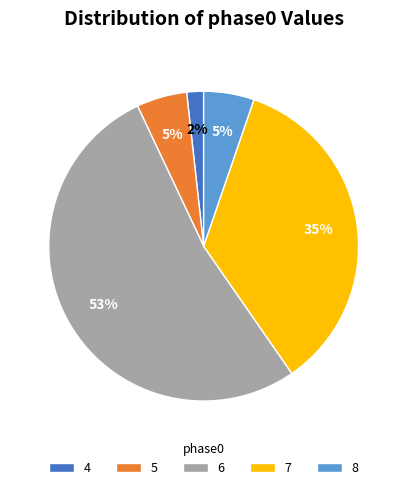

To the nearest percent, what is the combined percentage of 7 and 6?

88%